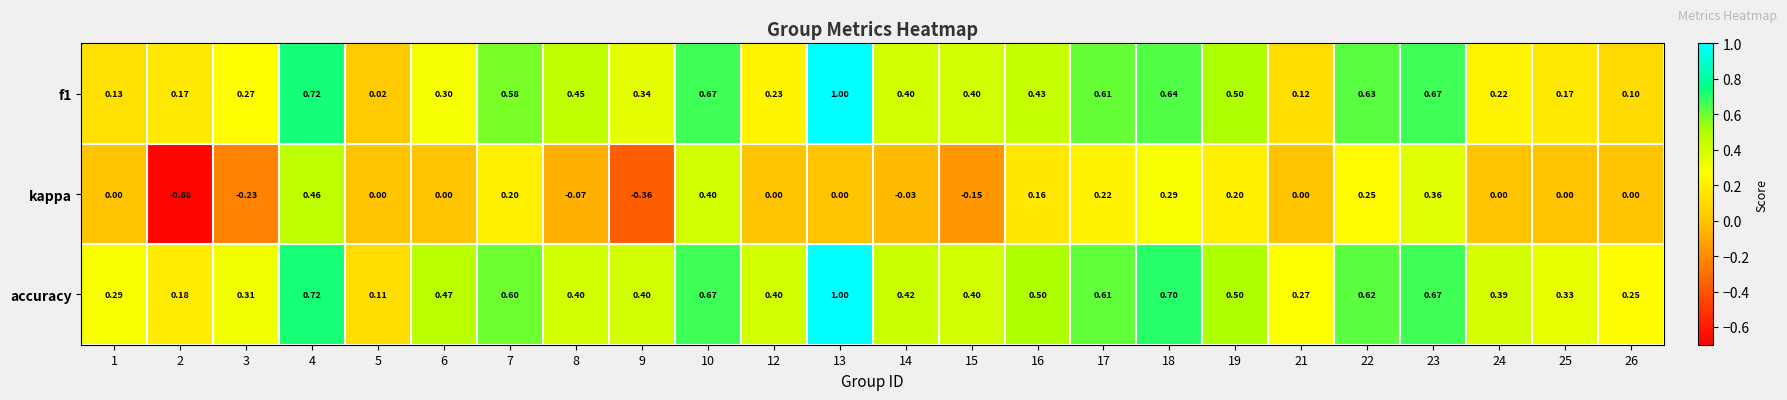

How many negative values does the kappa series have?

6